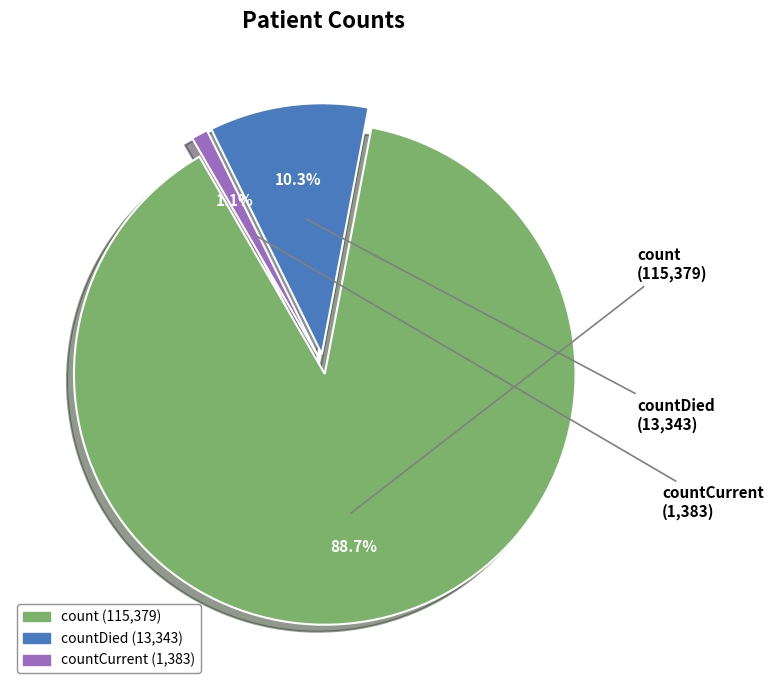

Is it true that countDied is 10% of the pie?

True